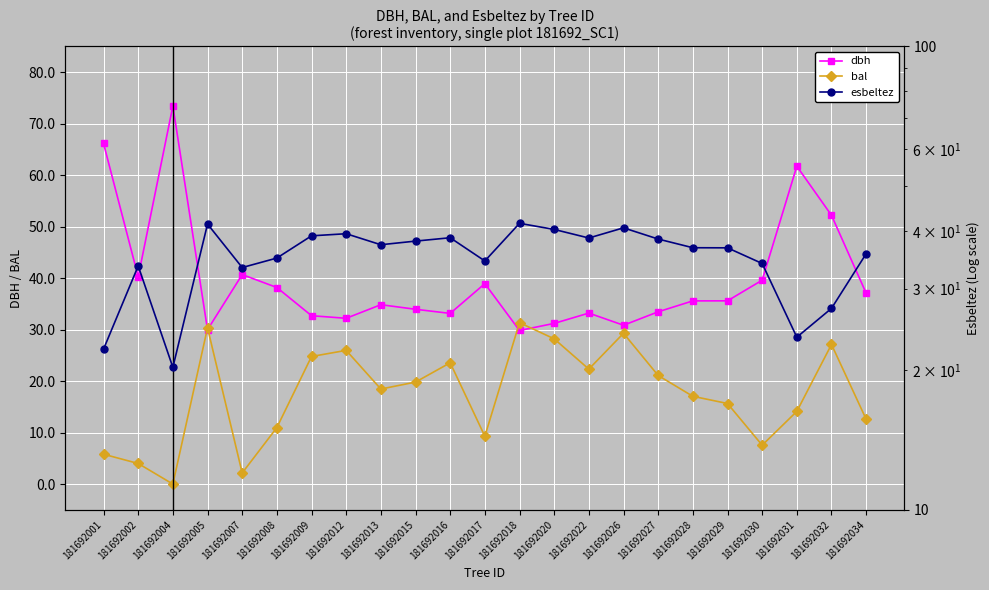

What is the spread (max minus min) of values at 181692007?

38.5